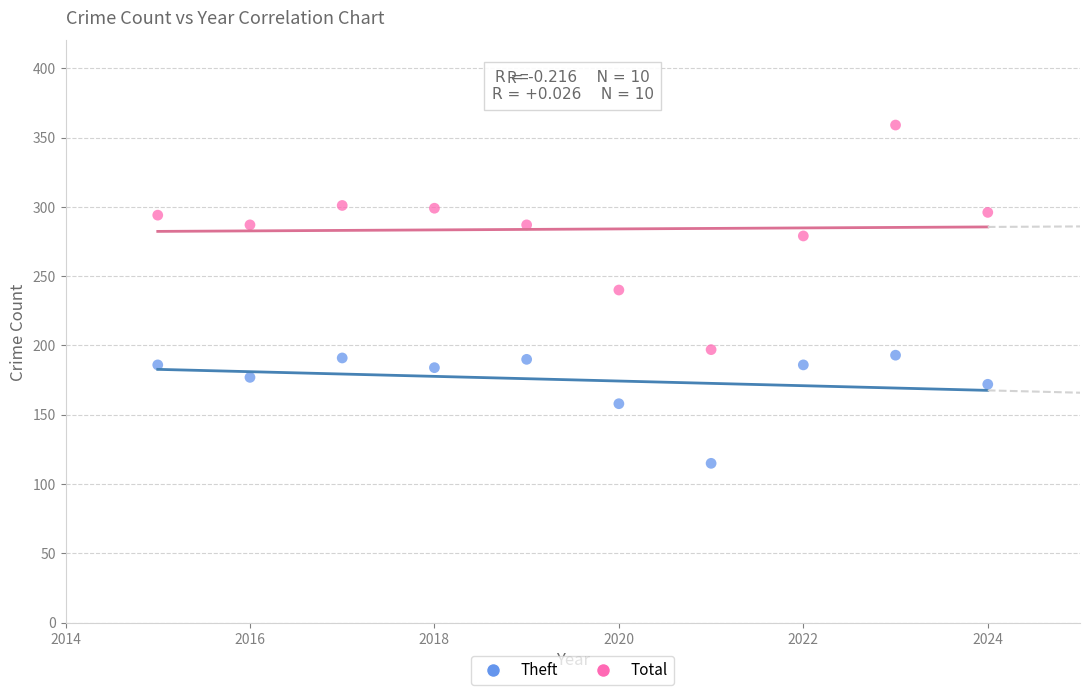

Which series reaches the maximum Y coordinate?

Total